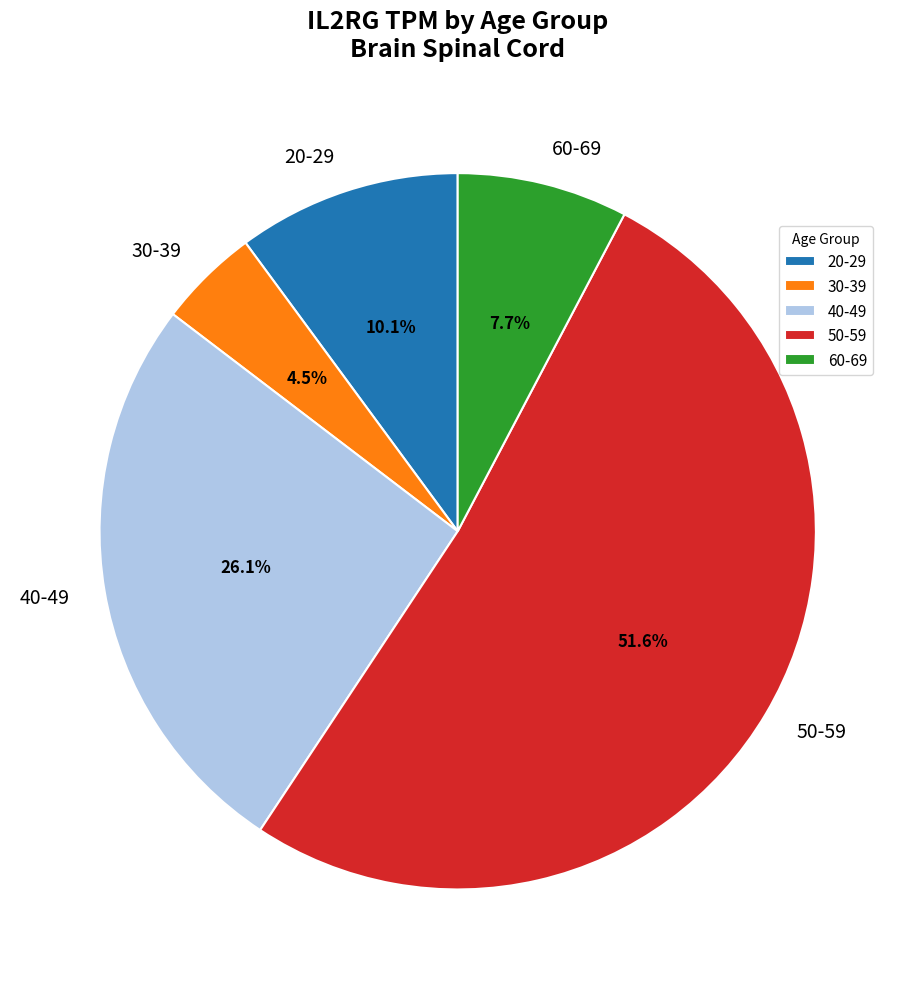

To the nearest percent, what portion does 60-69 represent?

8%